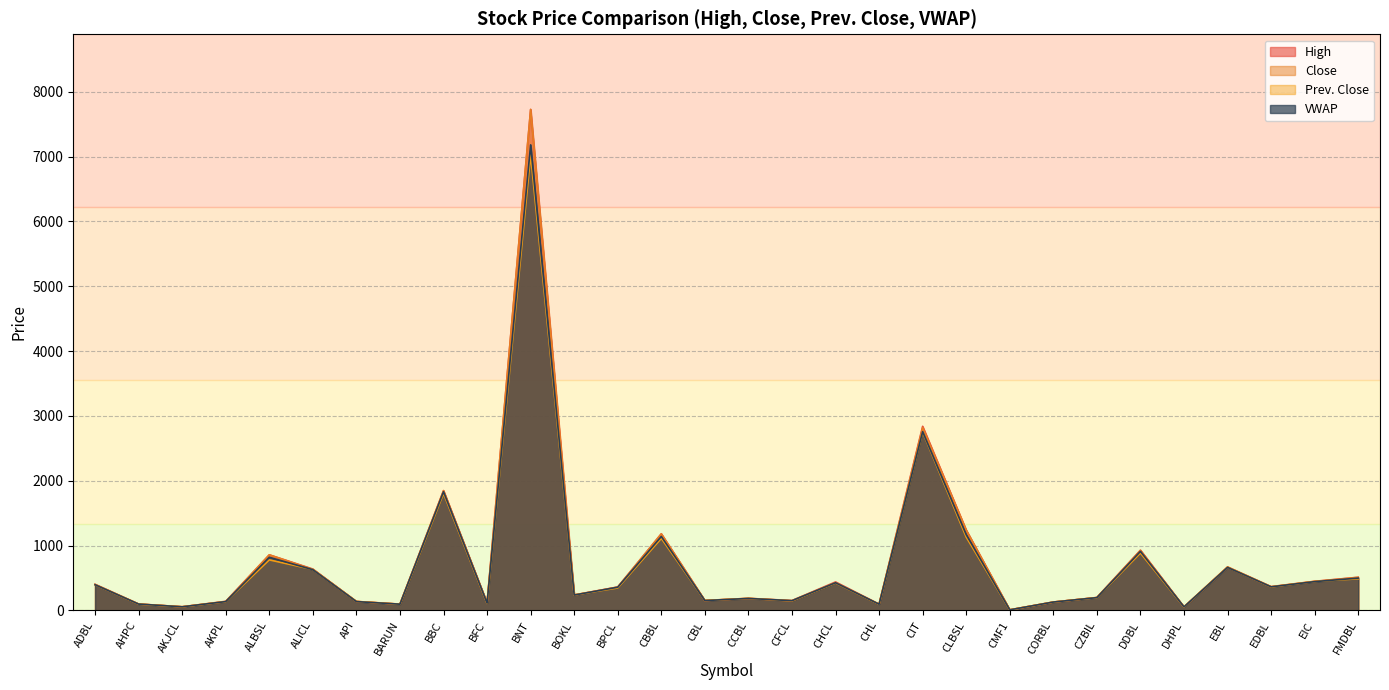

How many lines are shown in the chart?

4